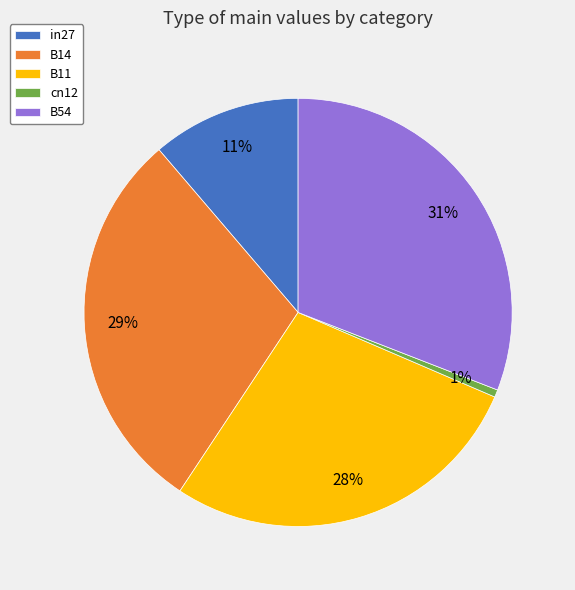

To the nearest percent, what percentage of the pie is B54?

31%